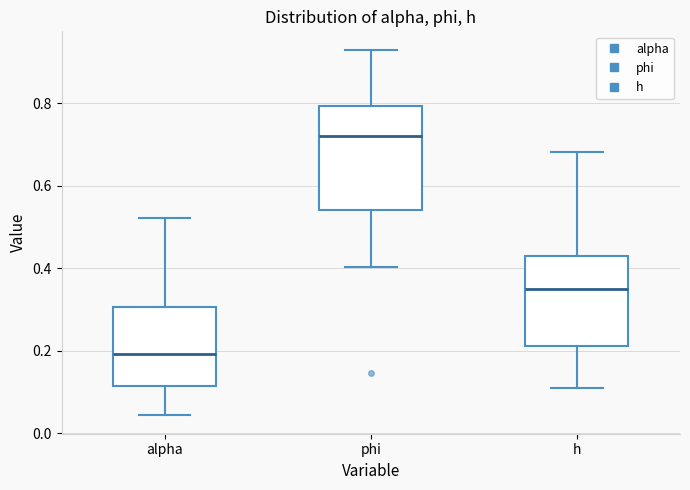

Where is the lower edge of the box for alpha on the y-axis? The values are not printed on the chart, so give them approximately, as read against the axis.

0.12